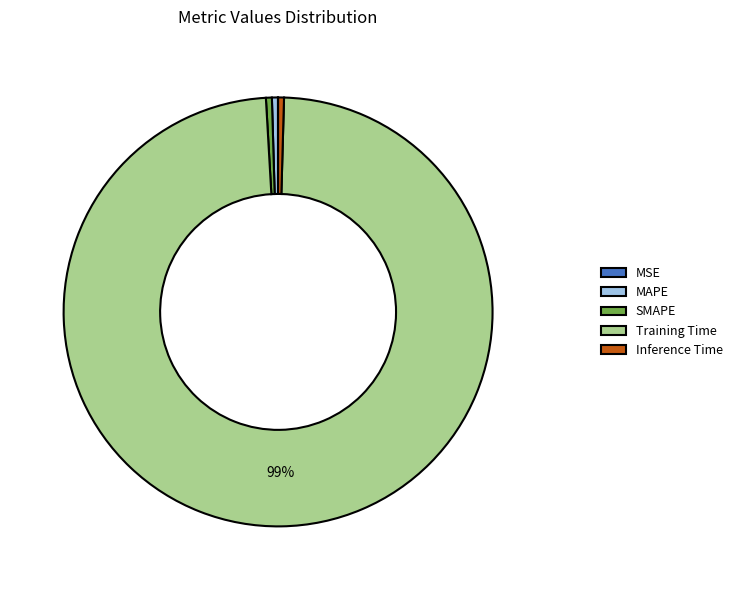

To the nearest percent, what is the average slice percentage?

20%